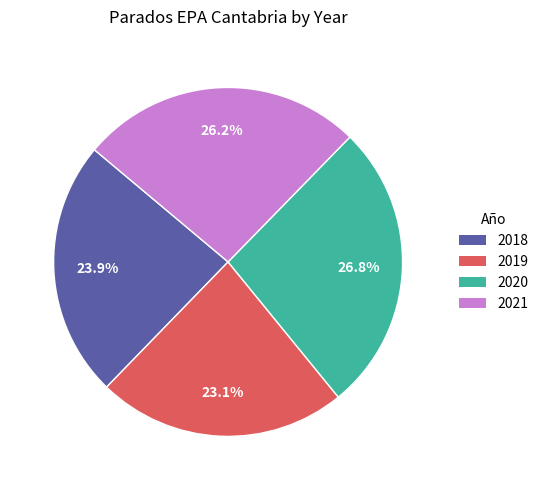

Combined, what portion of the pie is 2018 and 2019?

47.0%